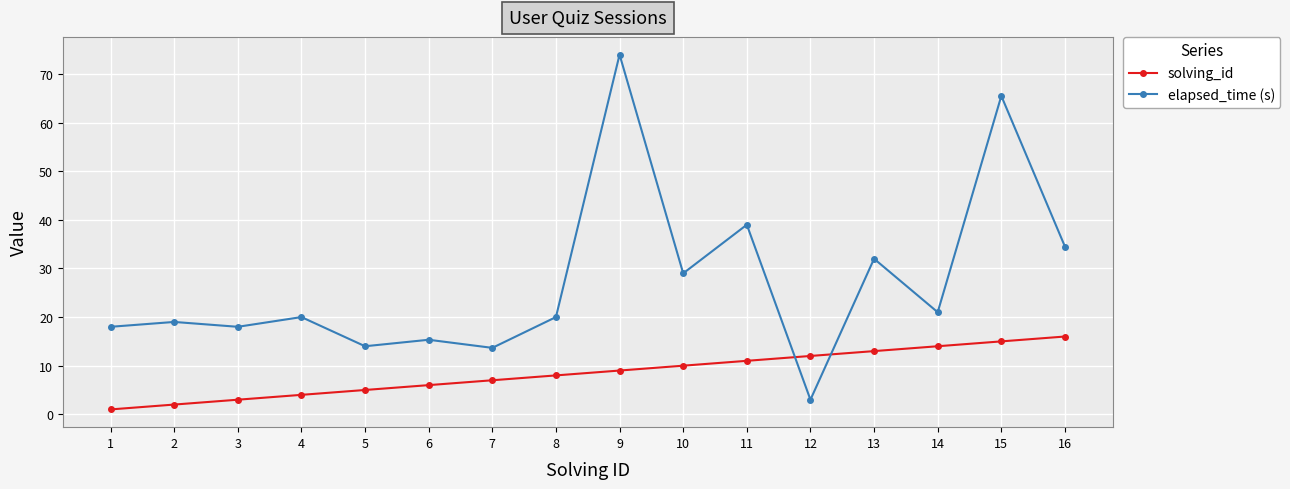

What is the sum of the elapsed_time (s) values at 15 and 2?

84.5